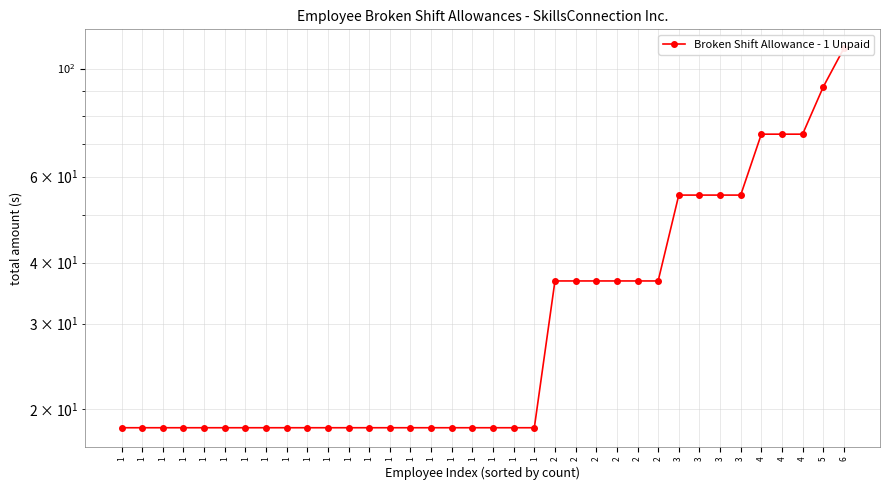

What is the change in value from 1 to 4?

+55.0